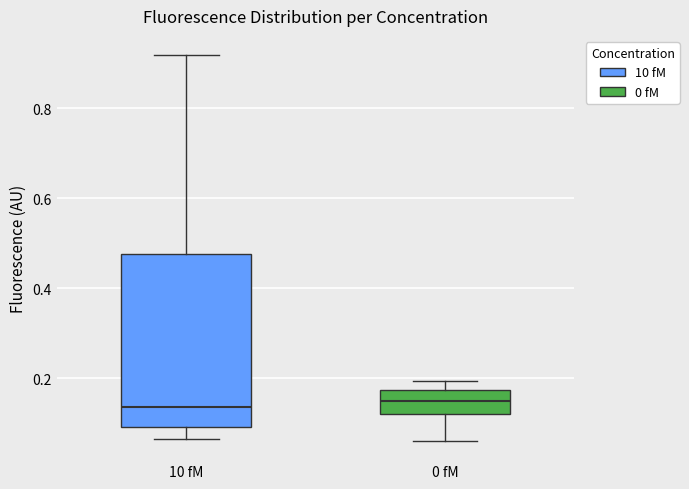

Where is the lower edge of the box for 0 fM on the y-axis? The values are not printed on the chart, so give them approximately, as read against the axis.

0.12